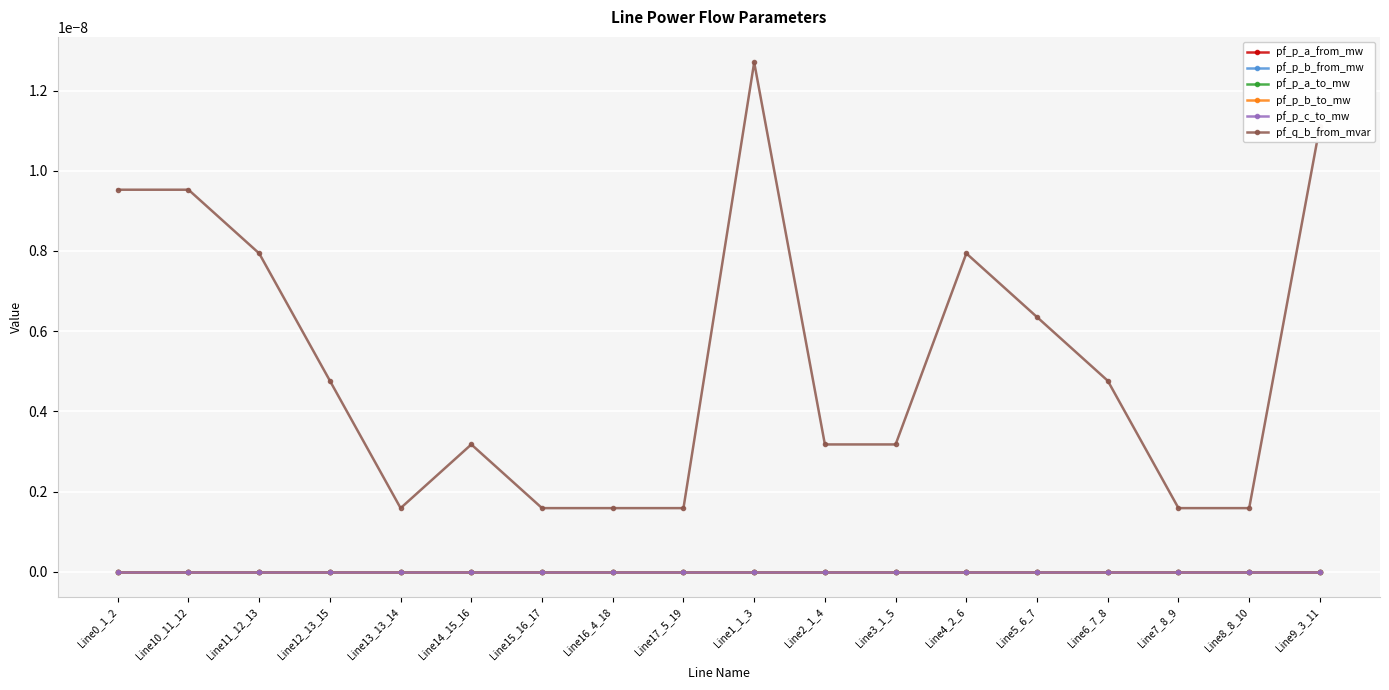

What is the label of the 8th point from the right?

Line2_1_4